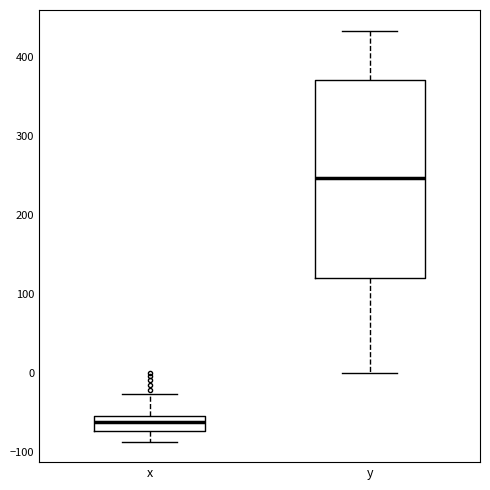

Where is the lower edge of the box for x on the y-axis? The values are not printed on the chart, so give them approximately, as read against the axis.

-70